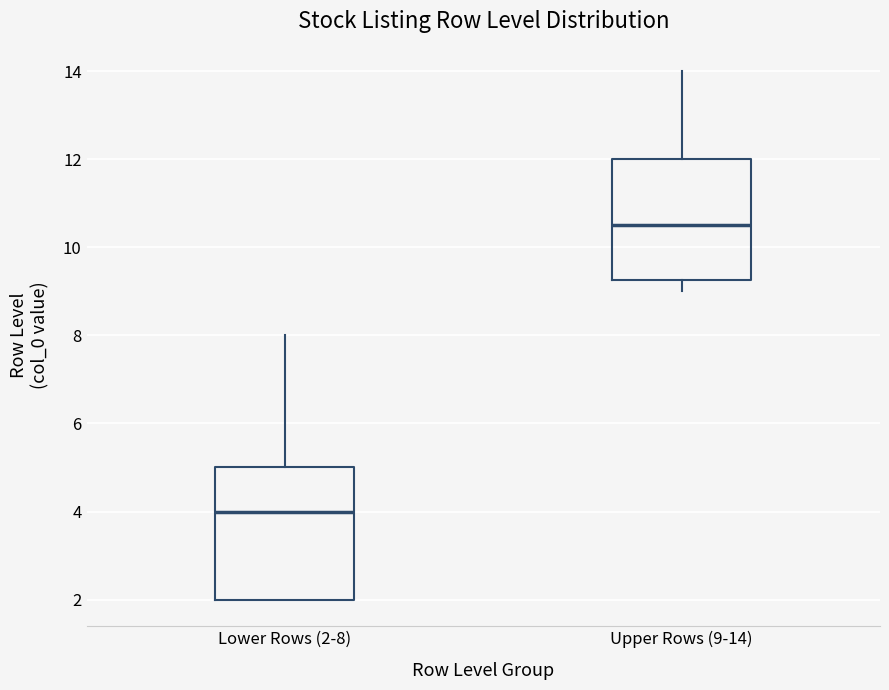

Reading left to right, read every box against the y-axis: the position of its median line, the range the box covers, and the ends of its whiskers. The values are not printed on the chart, so give them approximately, as read against the axis.

Lower Rows (2-8): median 4.0, box 2.0 to 5.0, whiskers 2.0 to 8.0
Upper Rows (9-14): median 10.6, box 9.2 to 12.0, whiskers 9.0 to 14.0